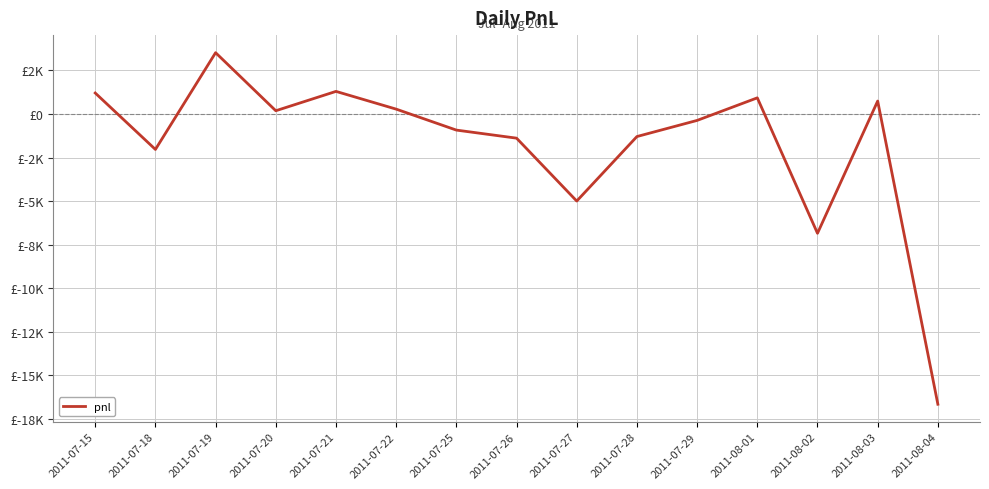

Does the chart display data point markers on the line(s)?

No